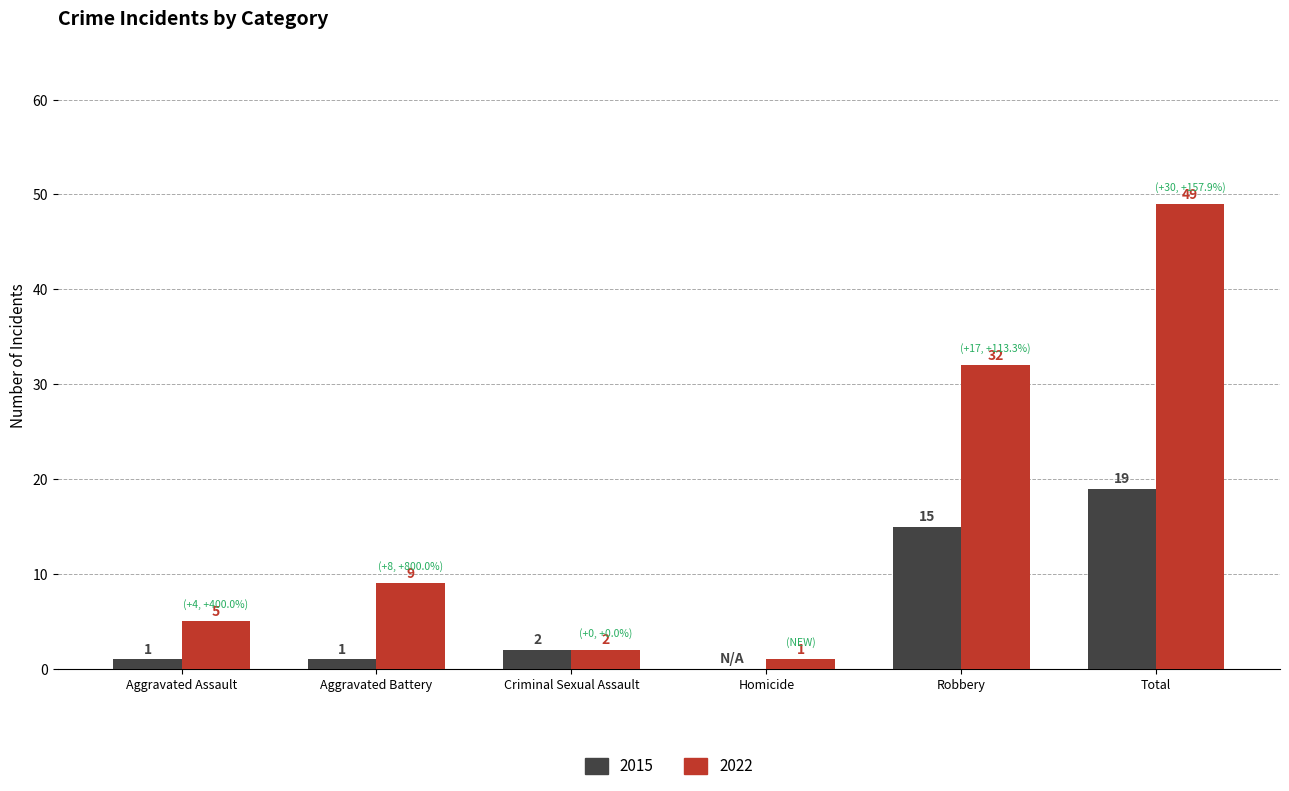

At which category is the sum across all series the highest?

Total